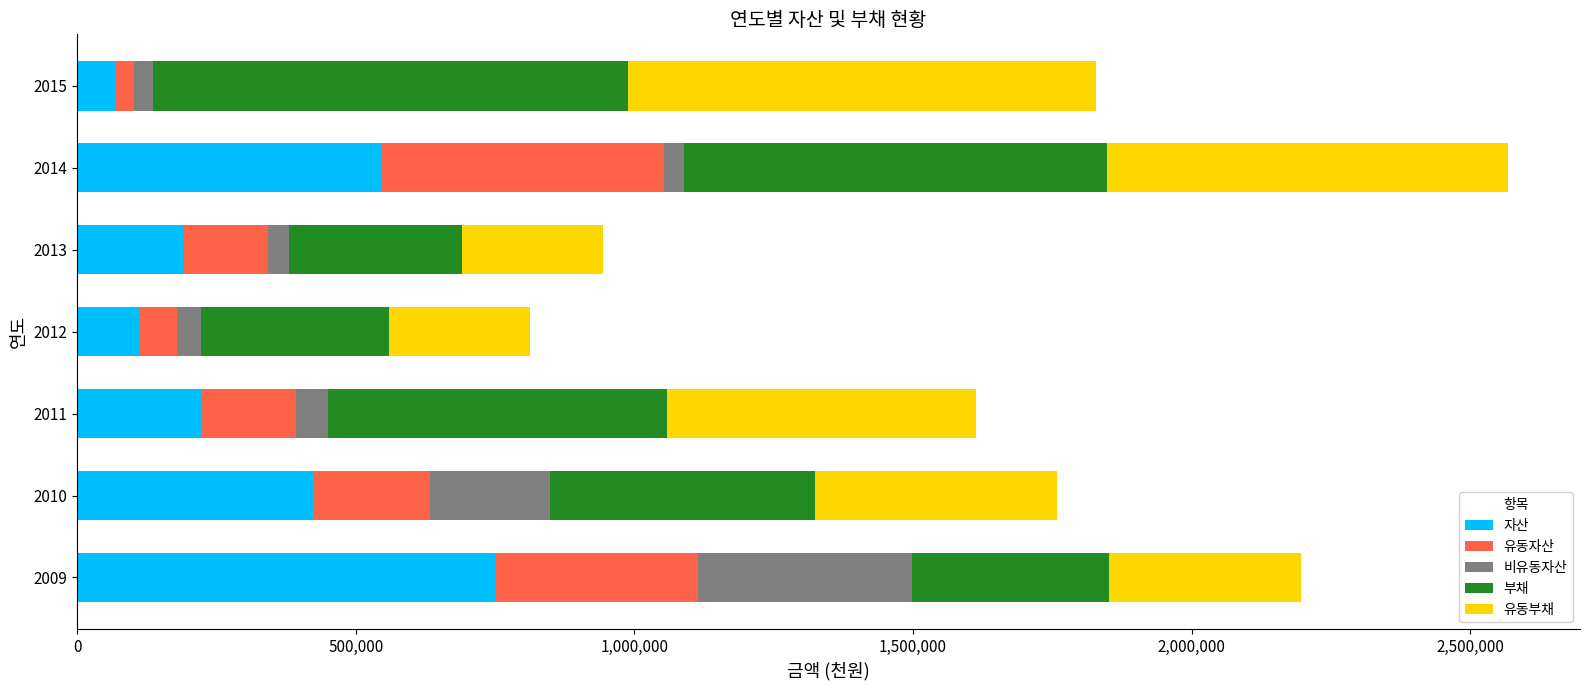

What is the total value across all series at 2009?

2195219